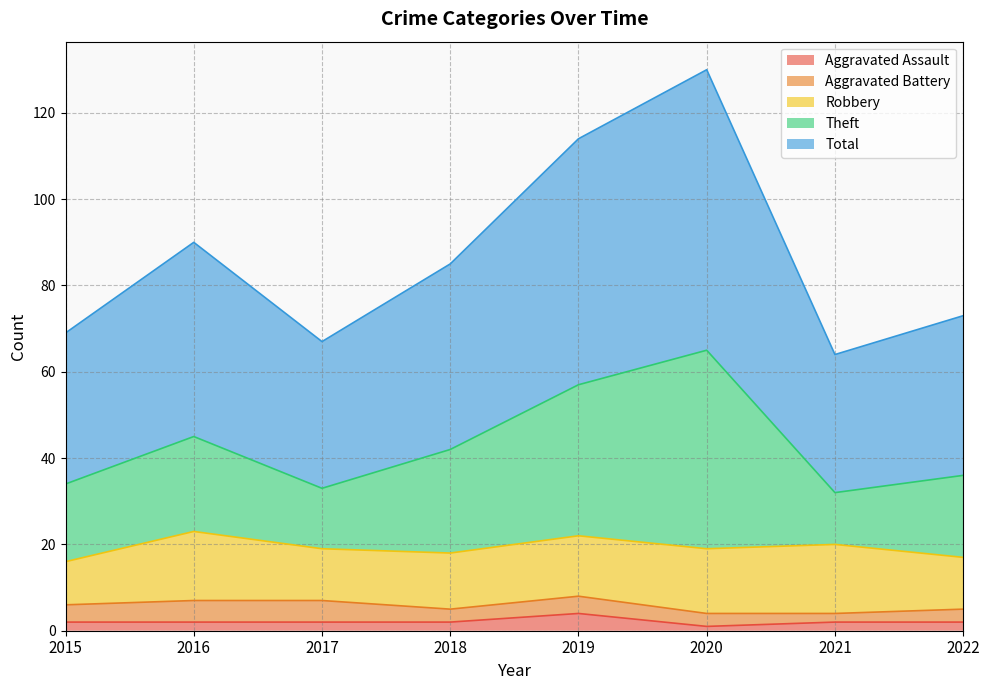

Between 2021 and 2022, which series saw the biggest shift?

Theft